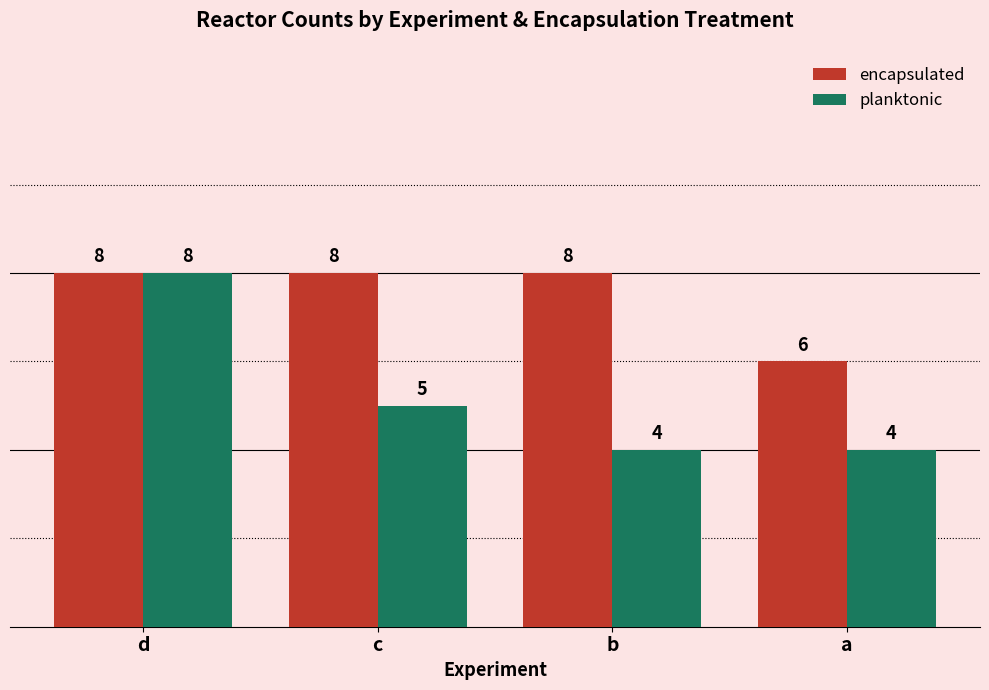

Is it true that encapsulated equals 4 at a?

False